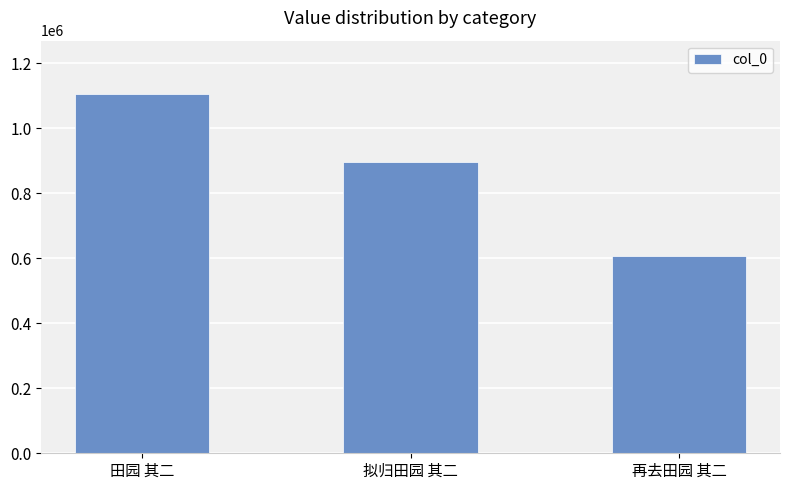

What is the label of the 3rd bar from the left?

再去田园 其二